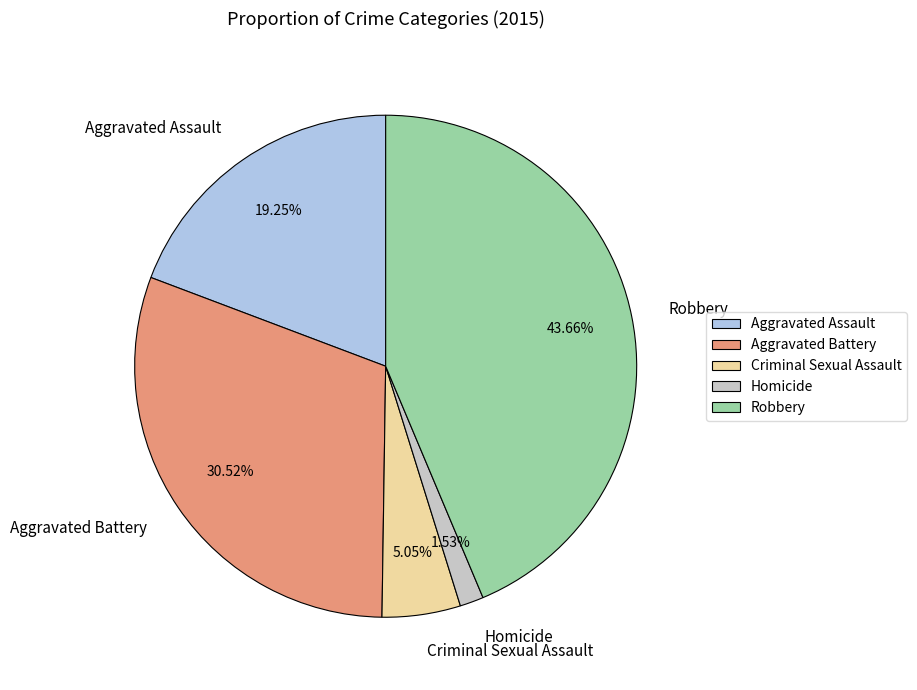

Which has a higher value, Robbery or Aggravated Assault?

Robbery